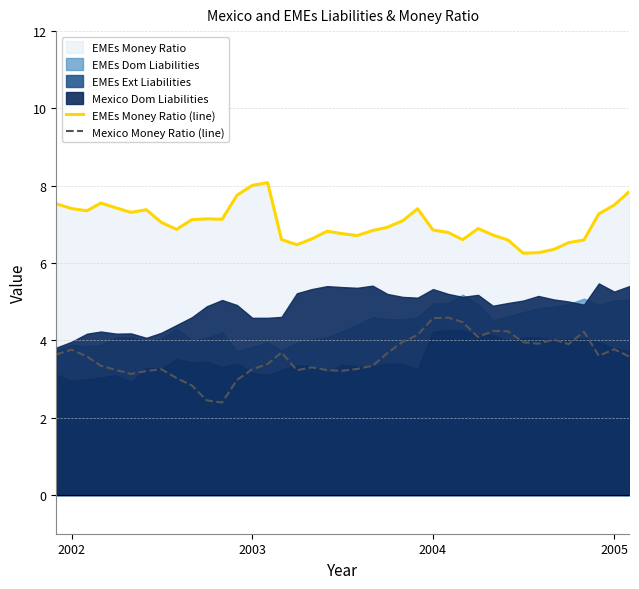

What is the minimum value for EMEs Money Ratio (line)?

6.3